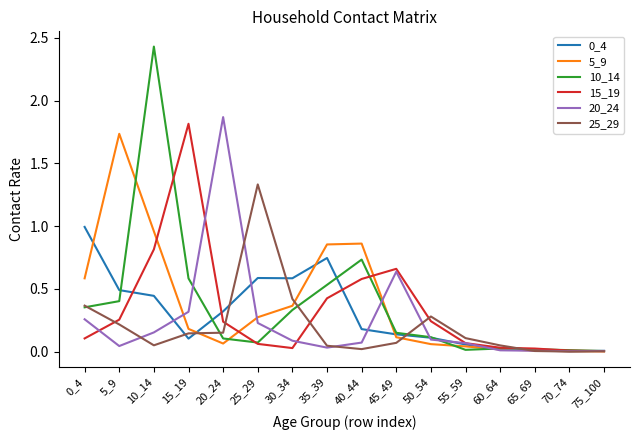

Which series has the largest range (max minus min)?

10_14